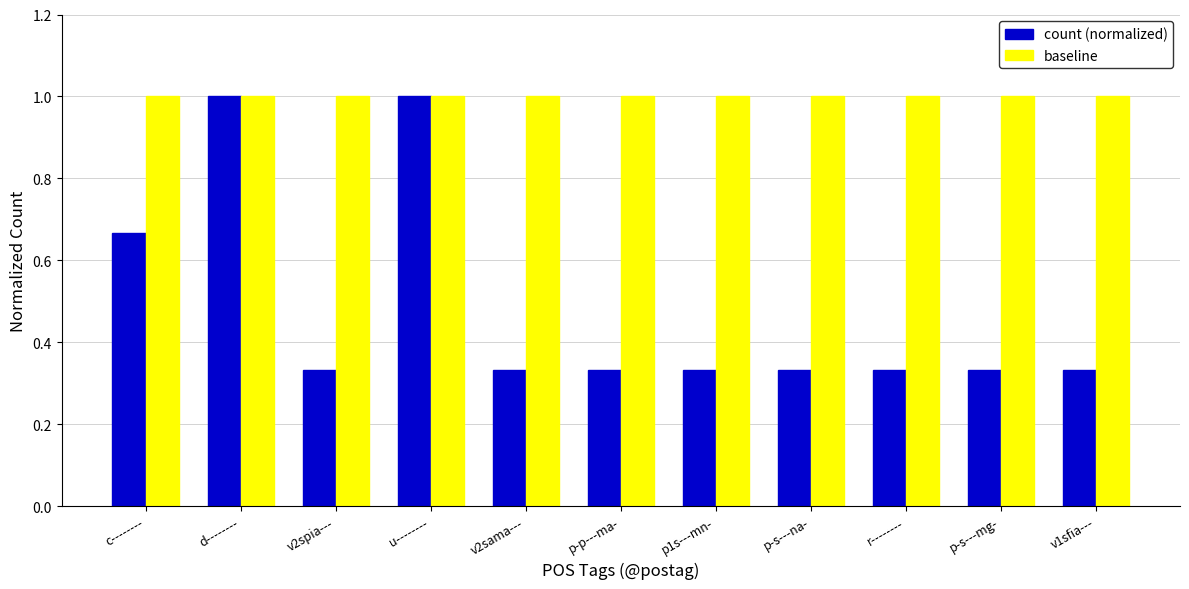

What position from the right is p-p---ma-?

6